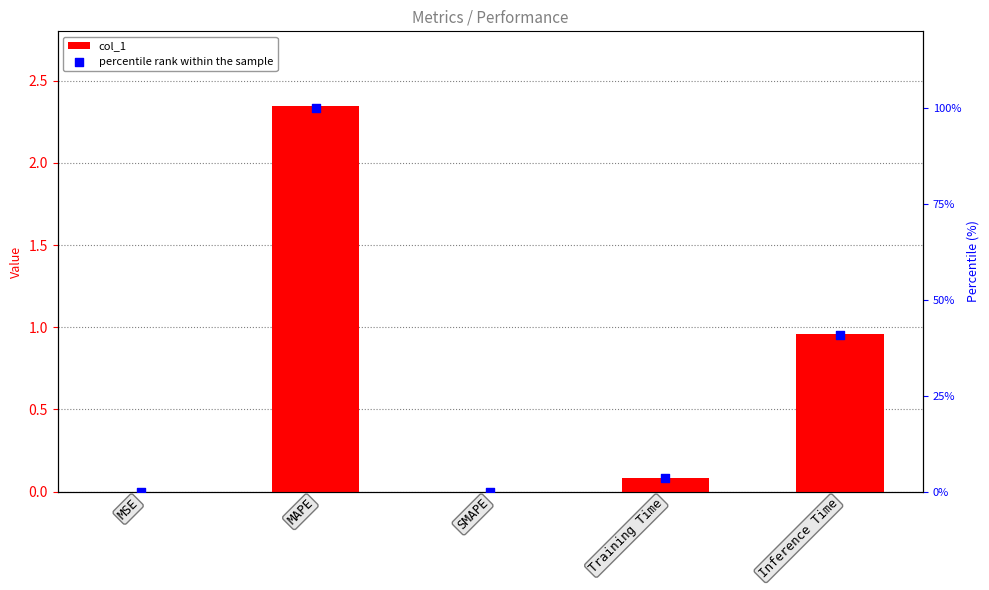

Which series reaches the minimum Y coordinate?

col_1